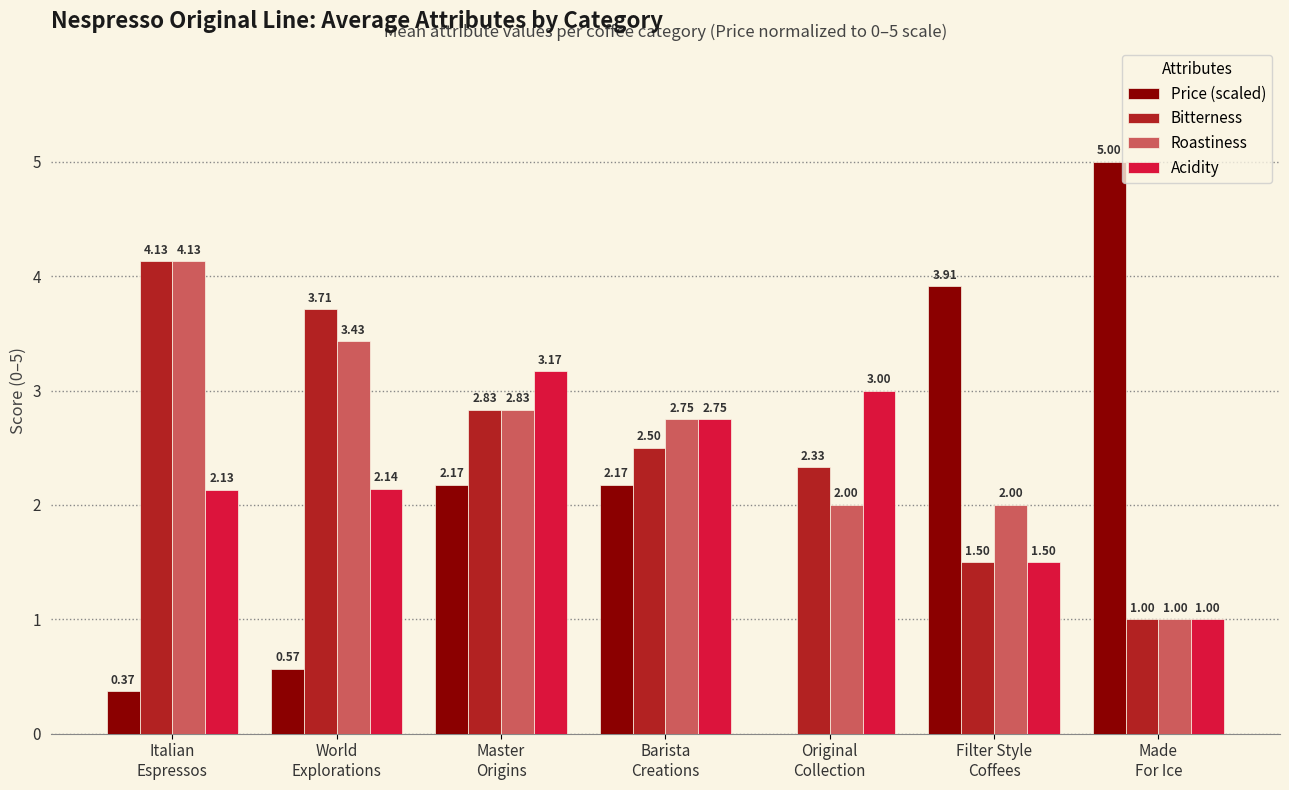

Which series has the largest range (max minus min)?

Price (scaled)